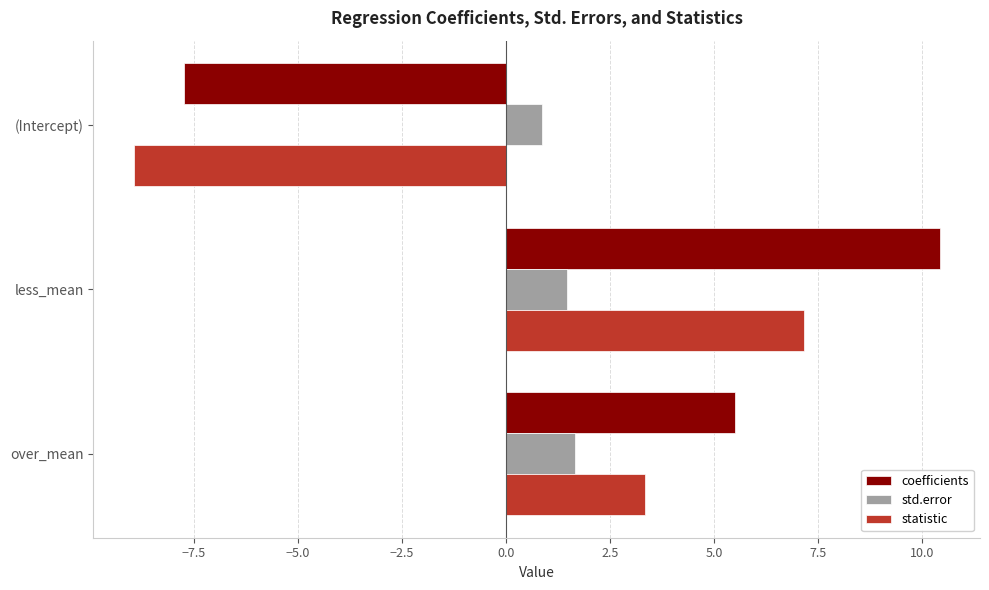

Which series has the largest range (max minus min)?

coefficients